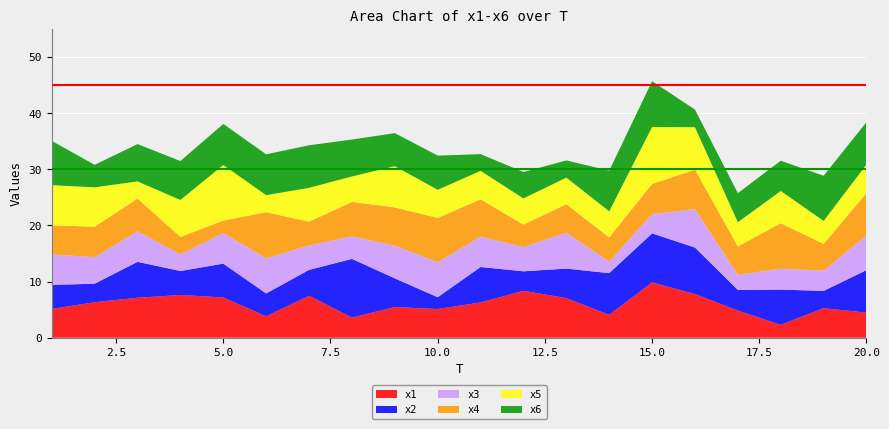

Reading left to right, transcribe all the data shown in this chart.

x1: 5.1	6.3	7.1	7.6	7.2	3.8	7.5	3.6	5.5	5.1	6.3	8.4	7.1	4.1	9.9	7.8	4.8	2.3	5.3	4.5
x2: 4.3	3.3	6.4	4.3	6.0	4.1	4.6	10.4	5.1	2.1	6.3	3.5	5.3	7.4	8.7	8.3	3.7	6.3	3.1	7.6
x3: 5.4	4.7	5.4	3.0	5.4	6.3	4.3	4.0	5.8	6.2	5.4	4.3	6.4	2.1	3.4	6.8	2.7	3.7	3.6	6.2
x4: 5.2	5.4	5.8	3.1	2.2	8.2	4.2	6.1	6.8	7.9	6.6	4.0	5.1	4.3	5.4	7.0	5.0	8.1	4.8	7.6
x5: 7.1	7.0	3.1	6.6	9.9	3.0	6.0	4.5	7.4	5.0	5.1	4.7	4.7	4.7	10.1	7.6	4.3	5.7	4.1	5.1
x6: 7.9	4.0	6.6	6.9	7.3	7.3	7.6	6.6	5.9	6.1	3.0	4.7	3.1	7.2	8.1	3.1	5.2	5.4	8.0	7.5